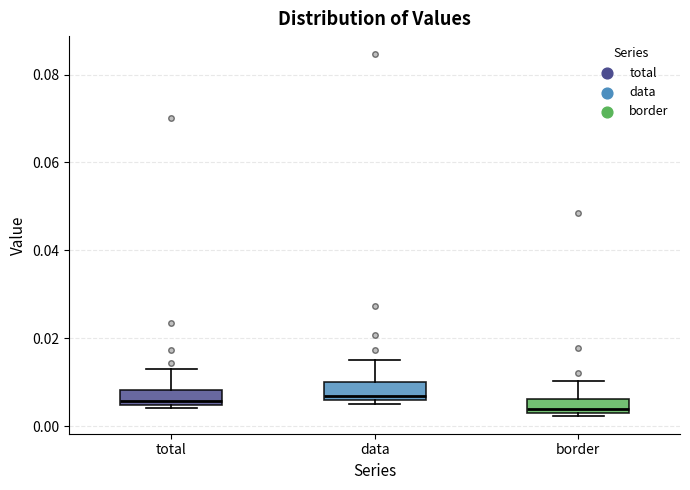

Where does the upper whisker of the box for border end on the y-axis? The values are not printed on the chart, so give them approximately, as read against the axis.

0.010